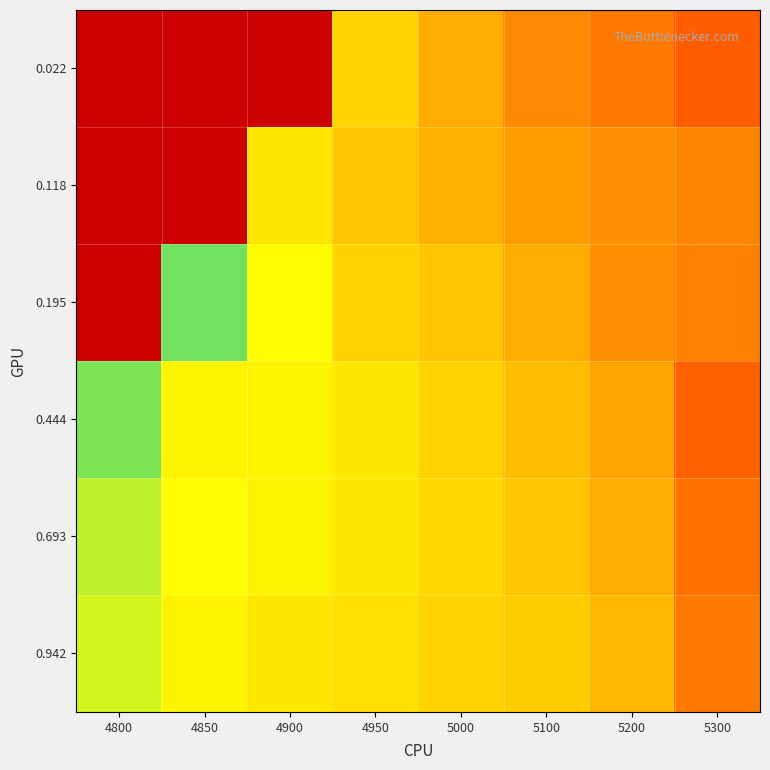

Between 4900 and 5000, which series saw the biggest shift?

0.022